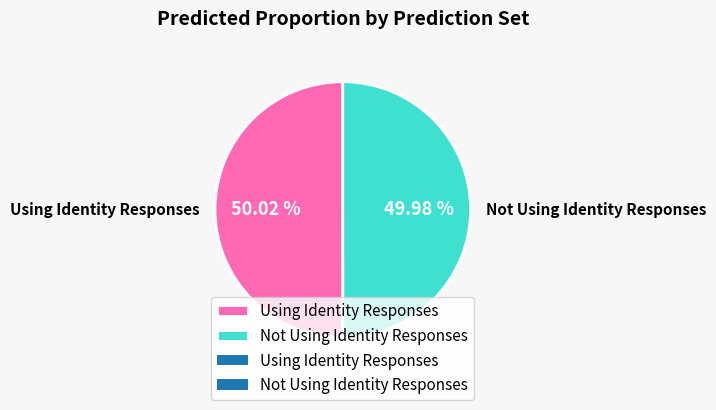

Is the sum of Using Identity Responses and Not Using Identity Responses greater than half?

Yes